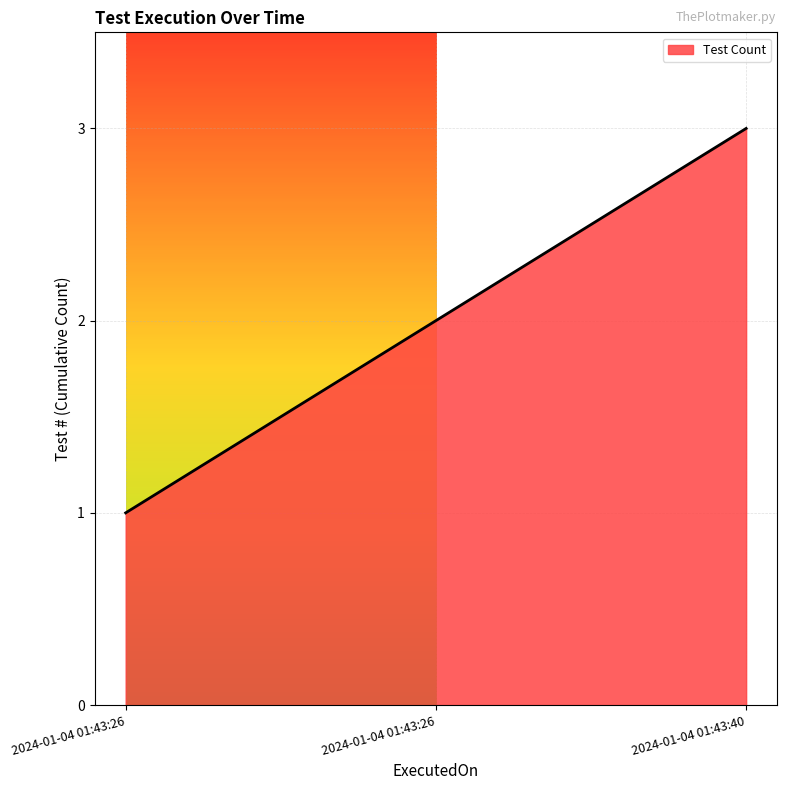

Approximately how many times larger is the value at 2024-01-04 01:43:26 compared to 2024-01-04 01:43:26?

0.5